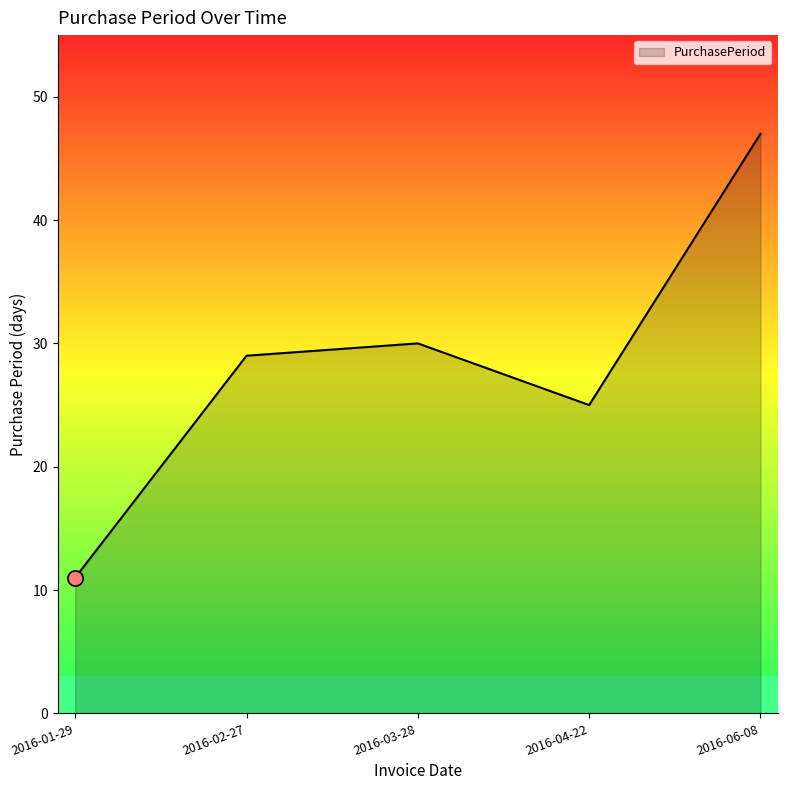

What is the ratio of the value at 2016-02-27 to the value at 2016-03-28?

1.0